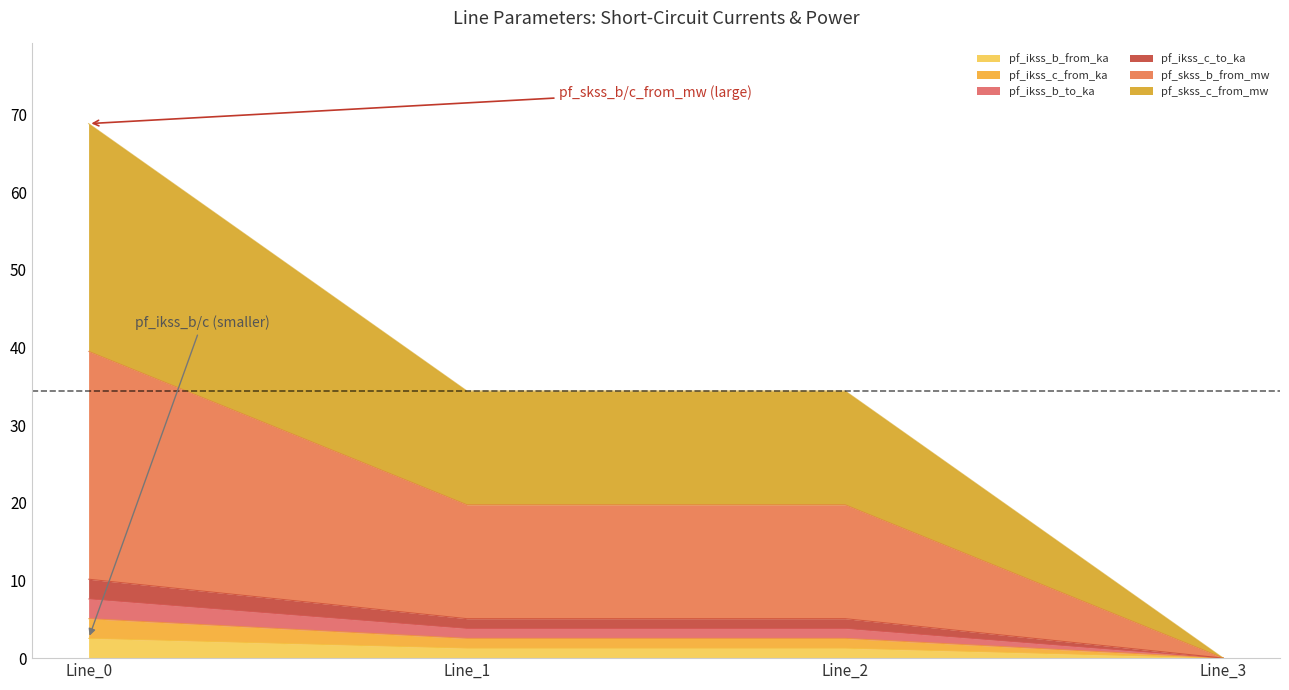

True or false: pf_ikss_b_to_ka and pf_skss_c_from_mw intersect in this chart.

False